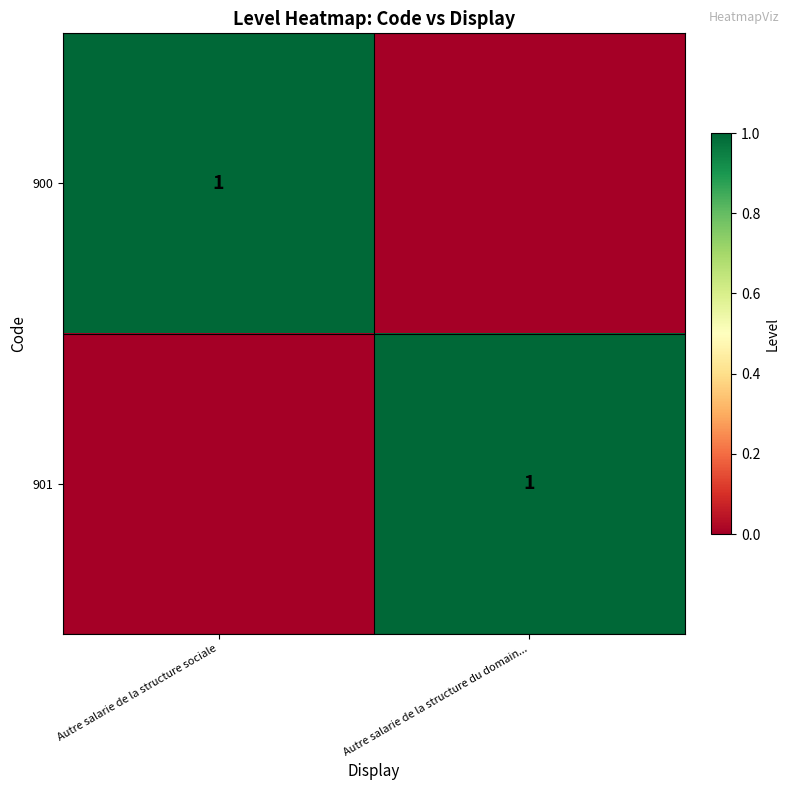

What is the sum of the 900 values at Autre salarie de la structure du domain... and Autre salarie de la structure sociale?

1